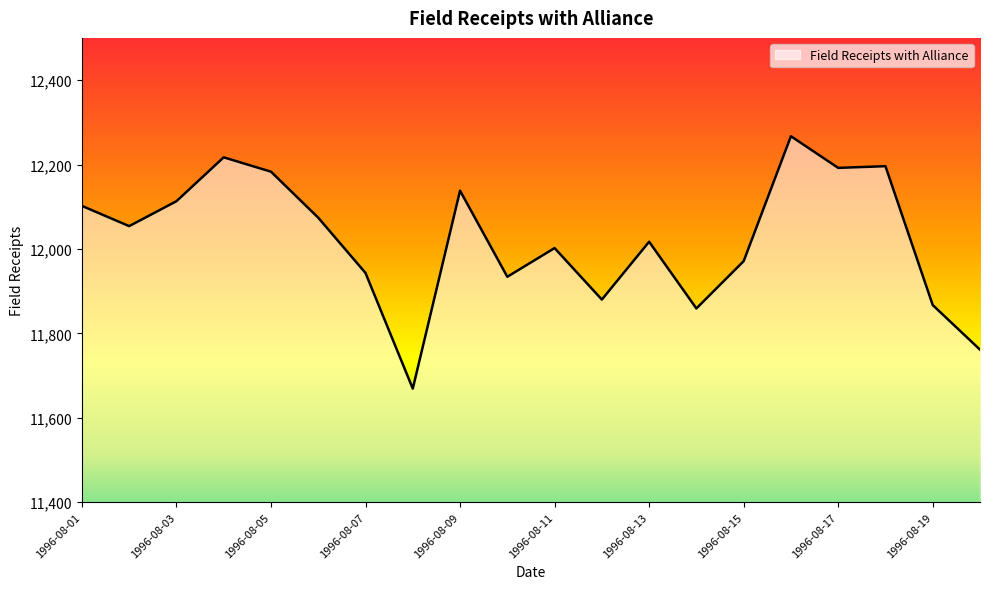

What is the difference between the maximum and minimum values?

598.0